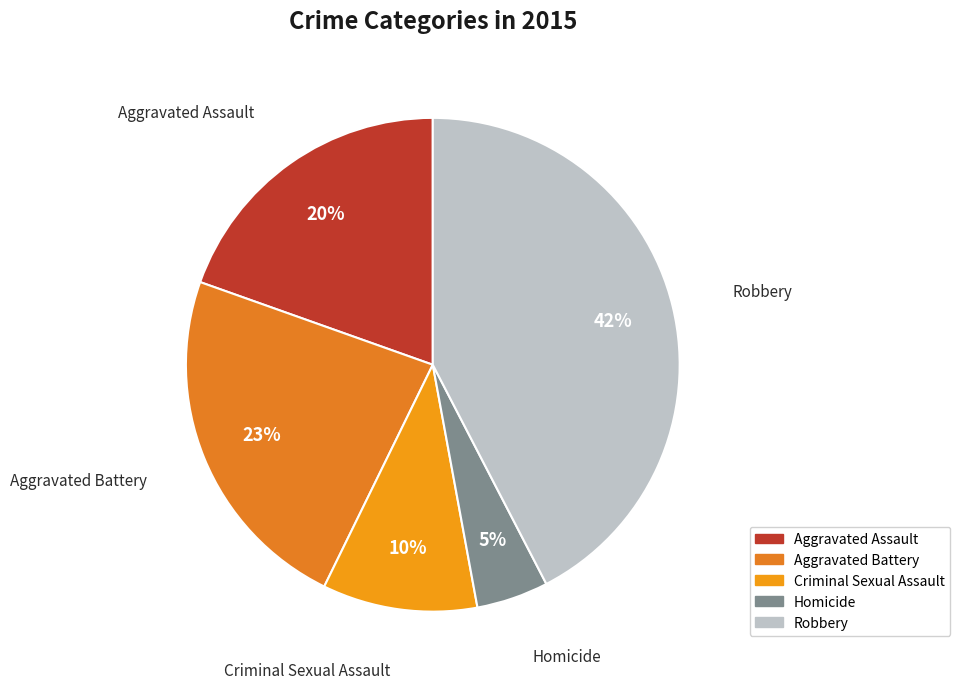

What percentage is the Aggravated Assault slice, to the nearest percent?

20%